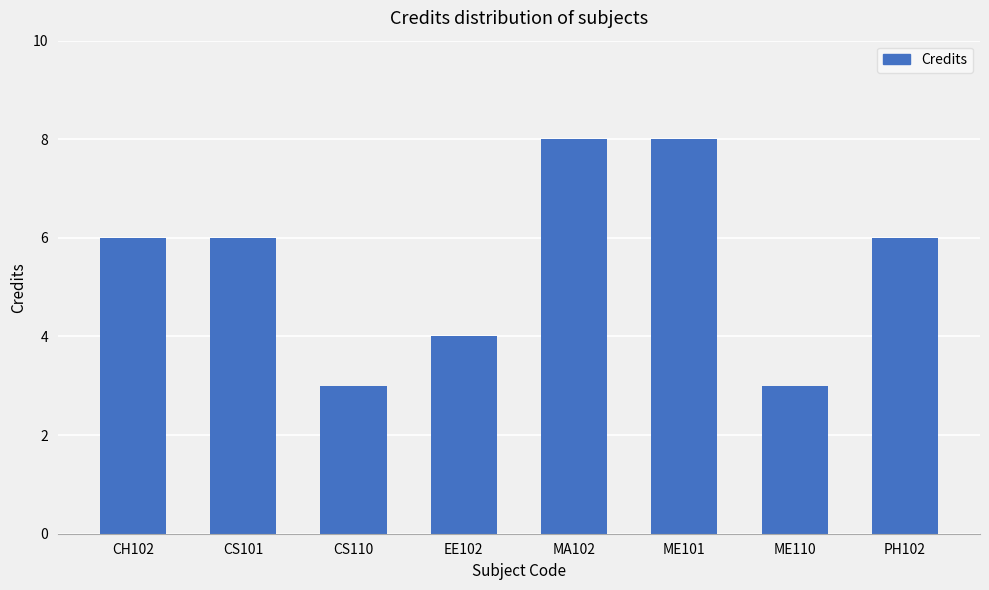

What is the label of the 4th bar from the left?

EE102